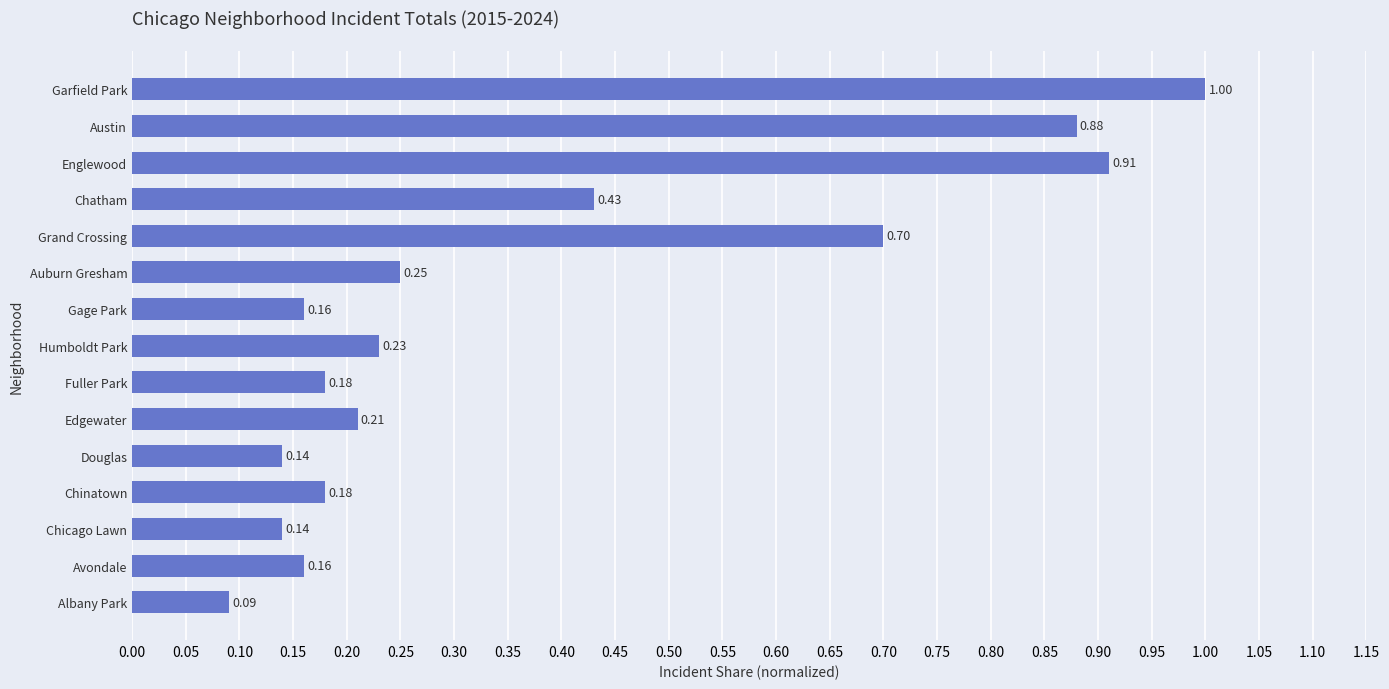

What is the sum of the values at Chicago Lawn and Austin?

1.0